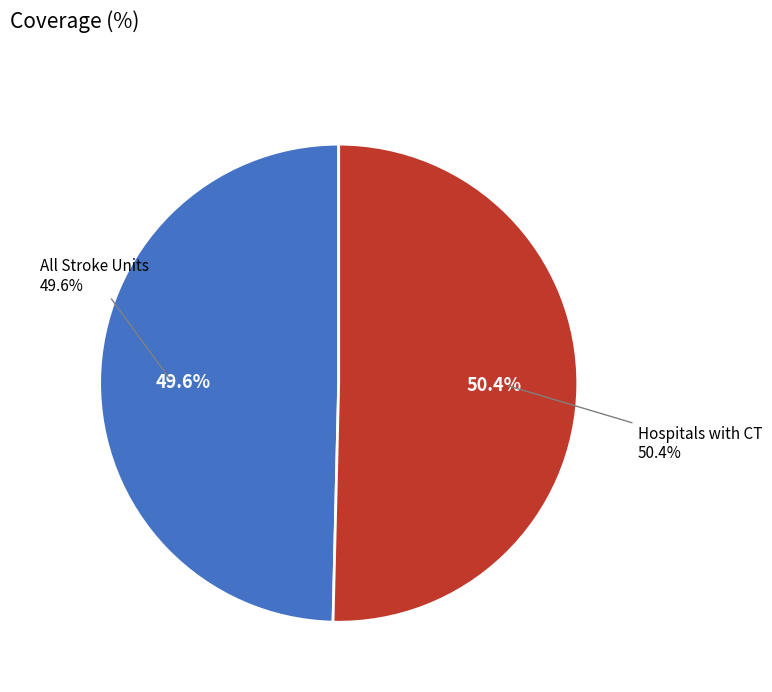

Rank the categories by value from lowest to highest.

All Stroke Units, Hospitals with CT